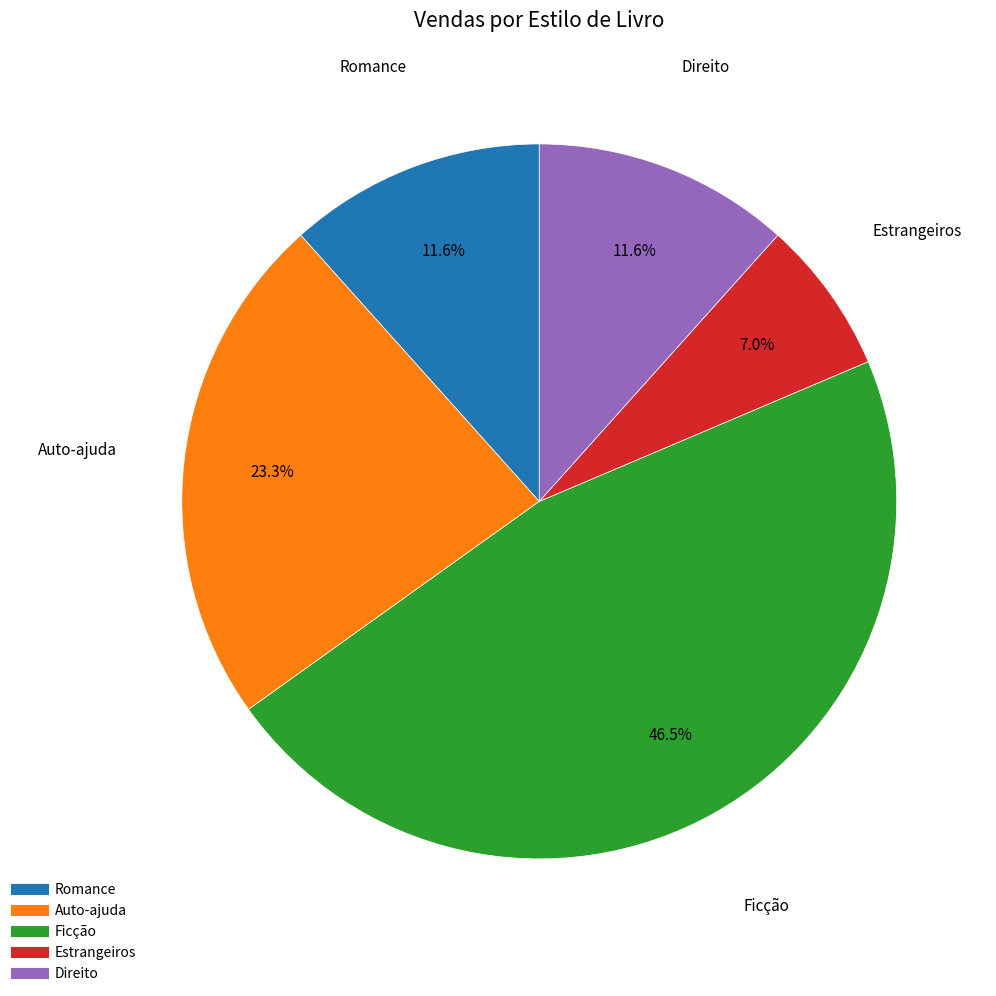

Count the number of slices in the pie.

5